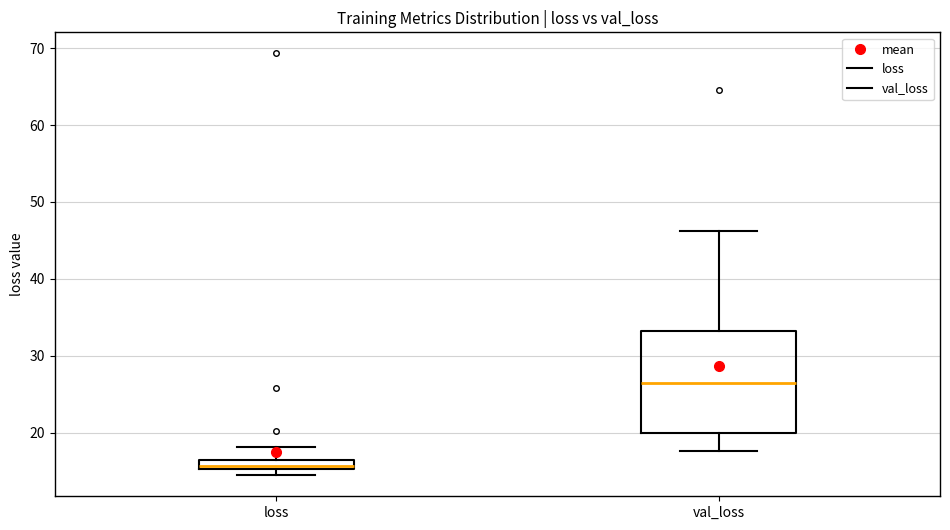

Comparing the boxes themselves (not the whiskers), which one is the tallest?

val_loss